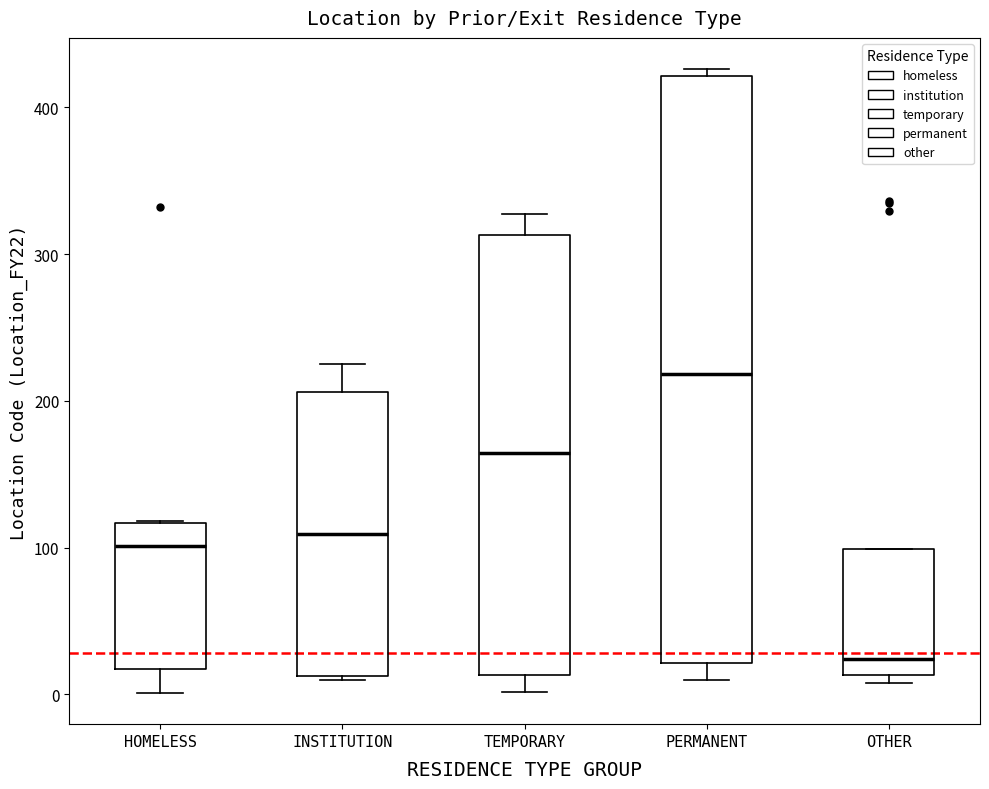

Reading left to right, read every box against the y-axis: the position of its median line, the range the box covers, and the ends of its whiskers. The values are not printed on the chart, so give them approximately, as read against the axis.

HOMELESS: median 100, box 20 to 120, whiskers 0 to 120
INSTITUTION: median 110, box 10 to 210, whiskers 10 to 230
TEMPORARY: median 160, box 10 to 310, whiskers 0 to 330
PERMANENT: median 220, box 20 to 420, whiskers 10 to 430
OTHER: median 20, box 10 to 100, whiskers 10 (just below the box's lower edge) to 100